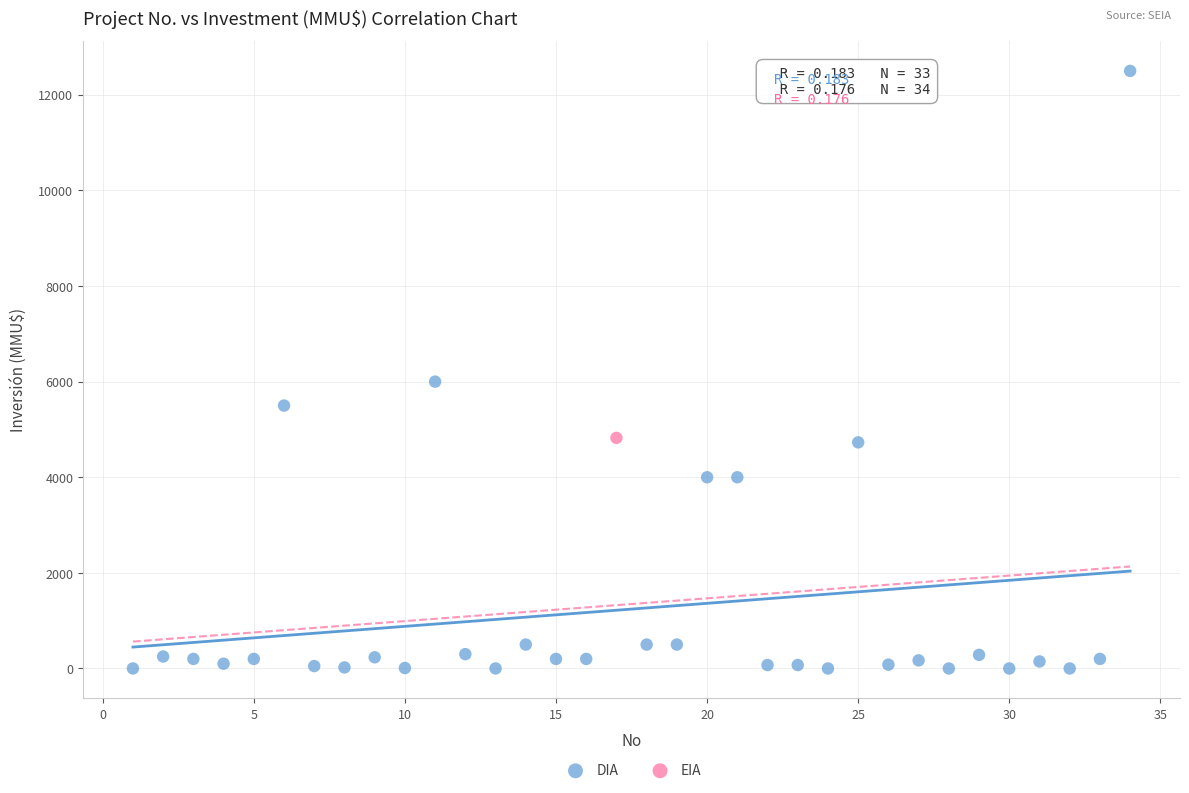

What are all the series names shown in the legend?

DIA, EIA